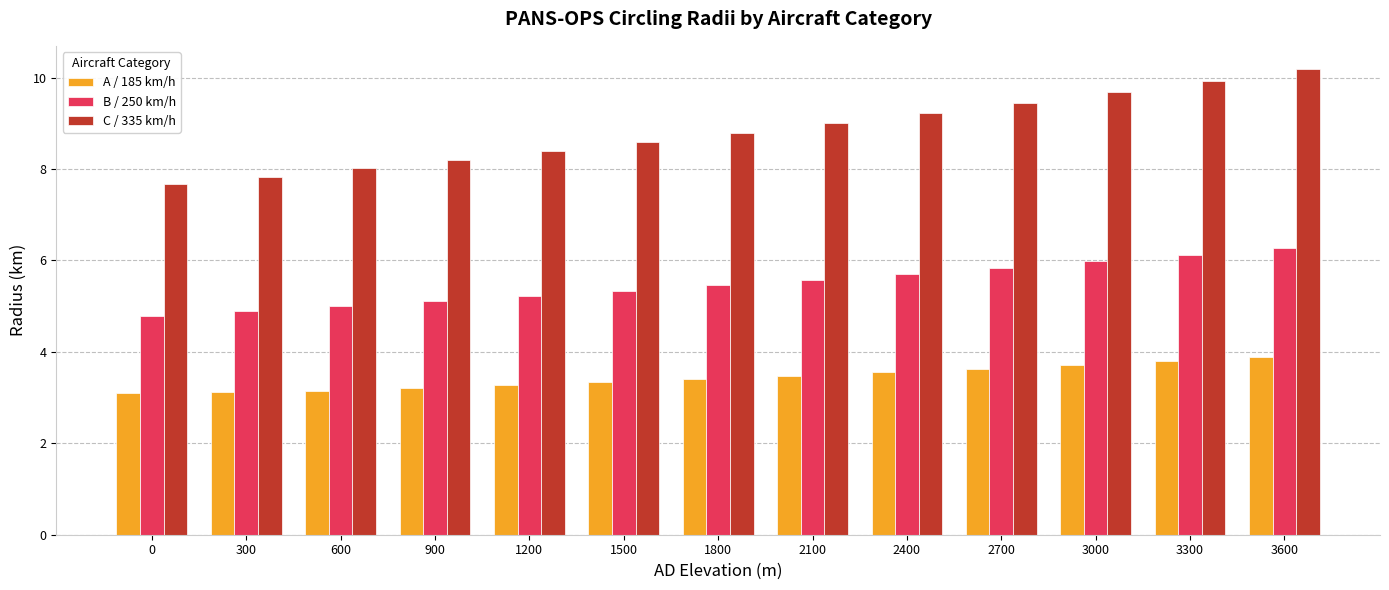

What is the spread (max minus min) of values at 900?

5.0